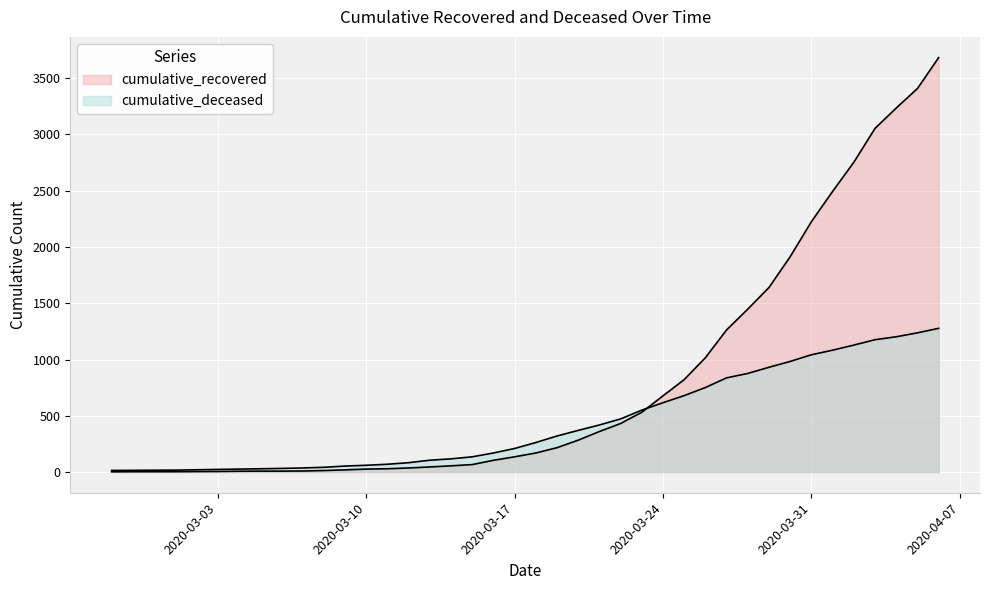

What are all the series names shown in the legend?

cumulative_recovered, cumulative_deceased